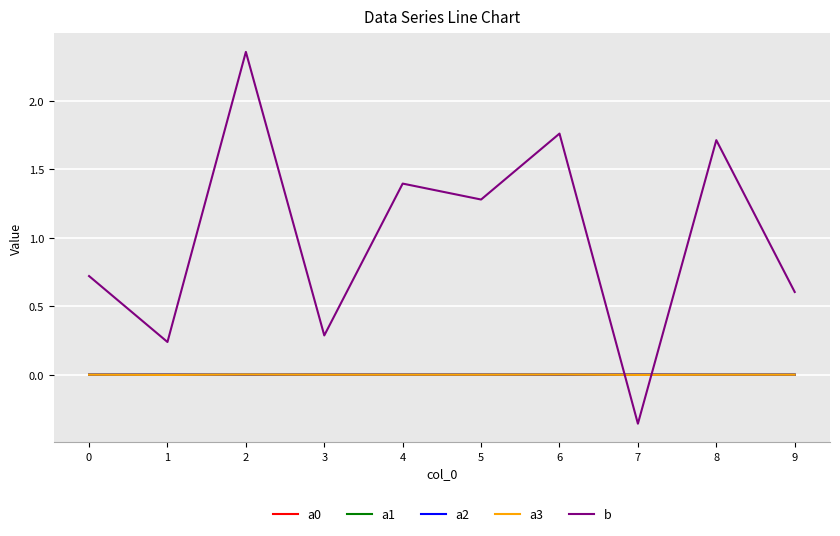

Does the chart display data point markers on the line(s)?

No